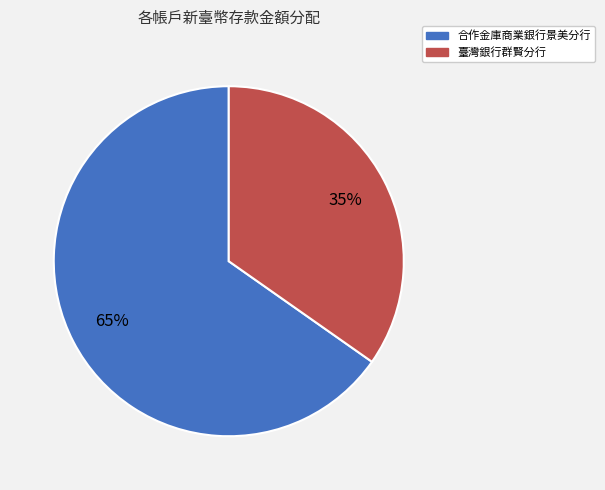

Approximately how many times larger is the value at 臺灣銀行群賢分行 compared to 合作金庫商業銀行景美分行?

0.5